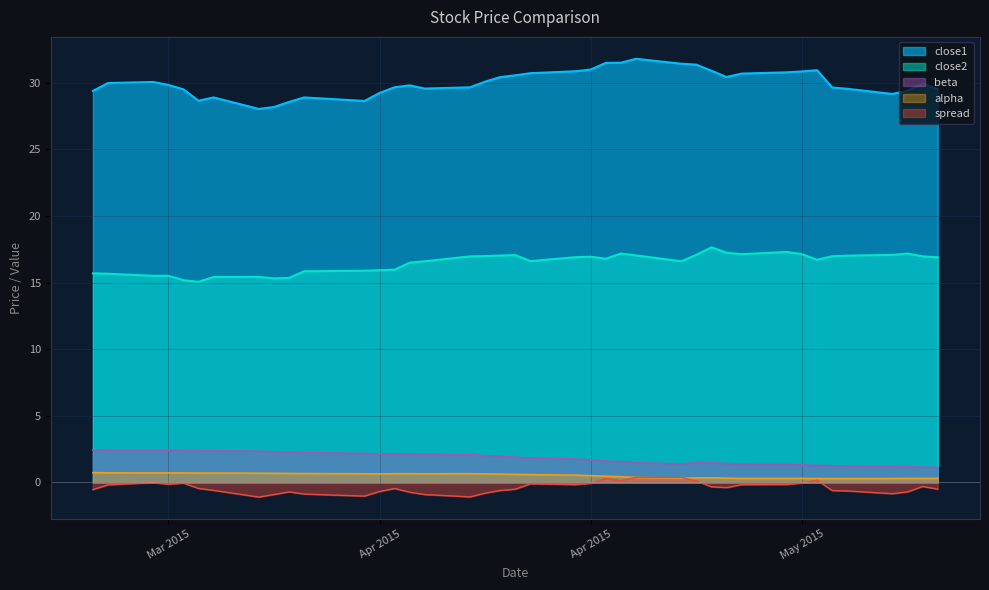

Rank the series at 2015-05-07 from highest to lowest value.

close1, close2, beta, alpha, spread